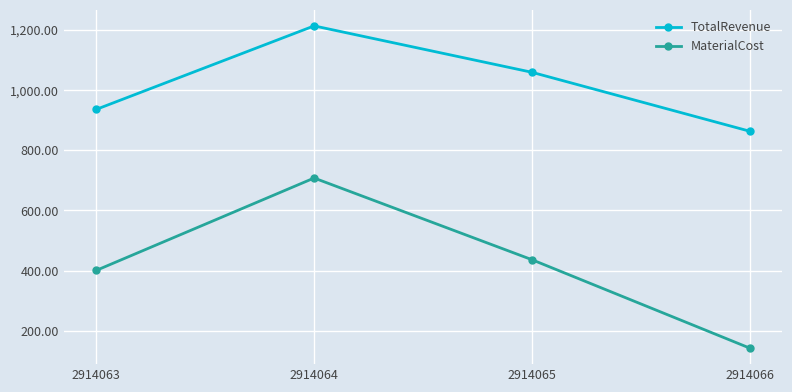

What is the sum of all TotalRevenue values?

4070.1